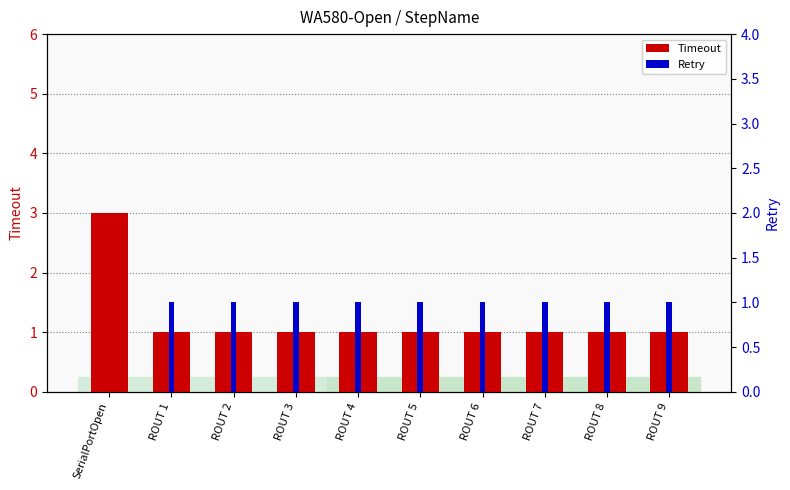

Which series has the largest total across all categories?

Timeout